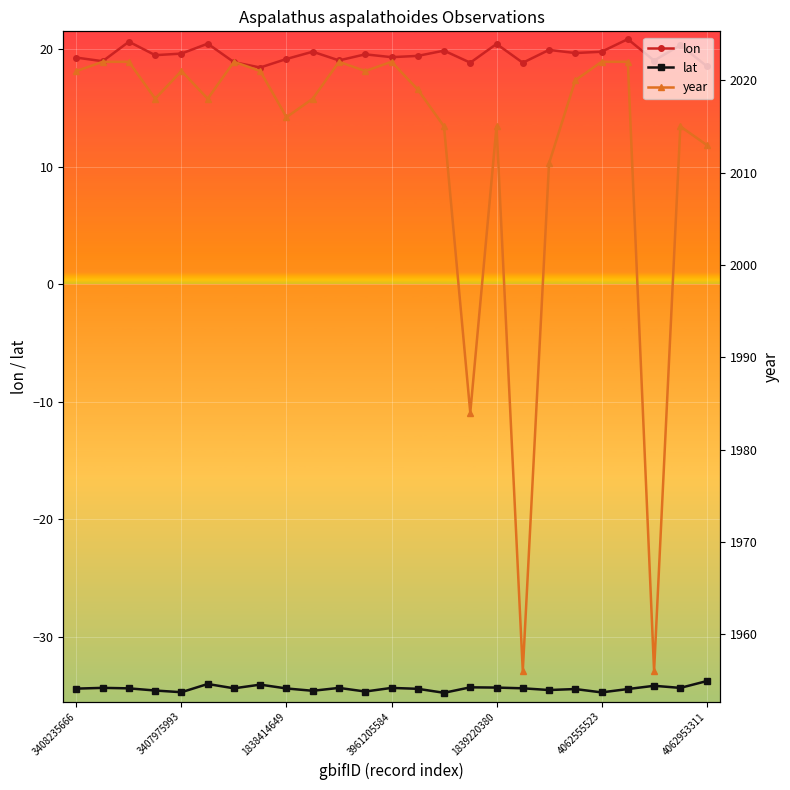

The lon series shows 26.7 at 3407975993. True or false?

False